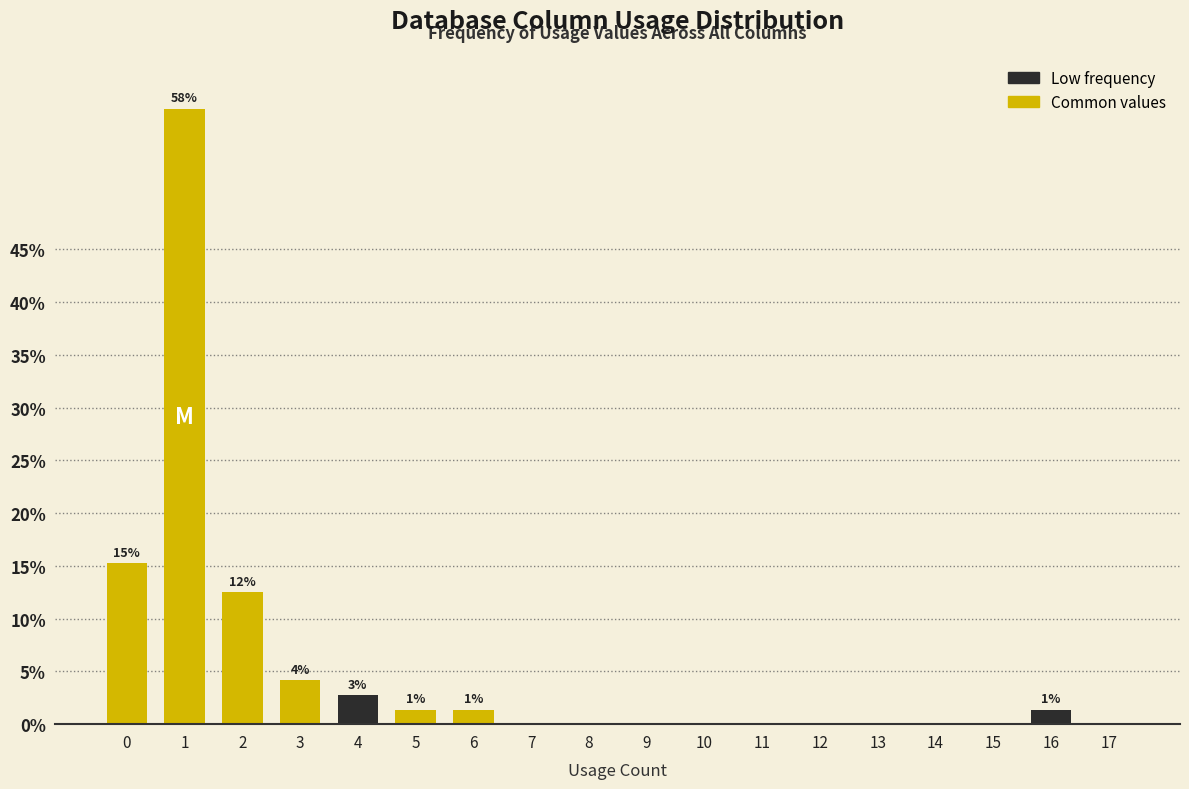

Reading left to right, list all the values displayed in this chart.

0=15.3	1=58.3	2=12.5	3=4.2	4=2.8	5=1.4	6=1.4	7=0.0	8=0.0	9=0.0	10=0.0	11=0.0	12=0.0	13=0.0	14=0.0	15=0.0	16=1.4	17=0.0